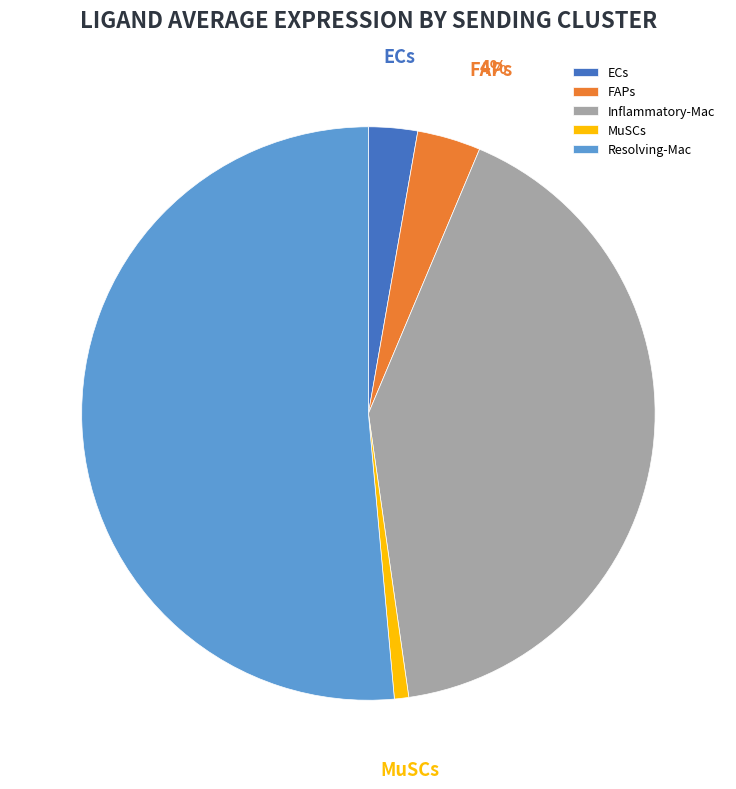

What is the majority slice?

Resolving-Mac